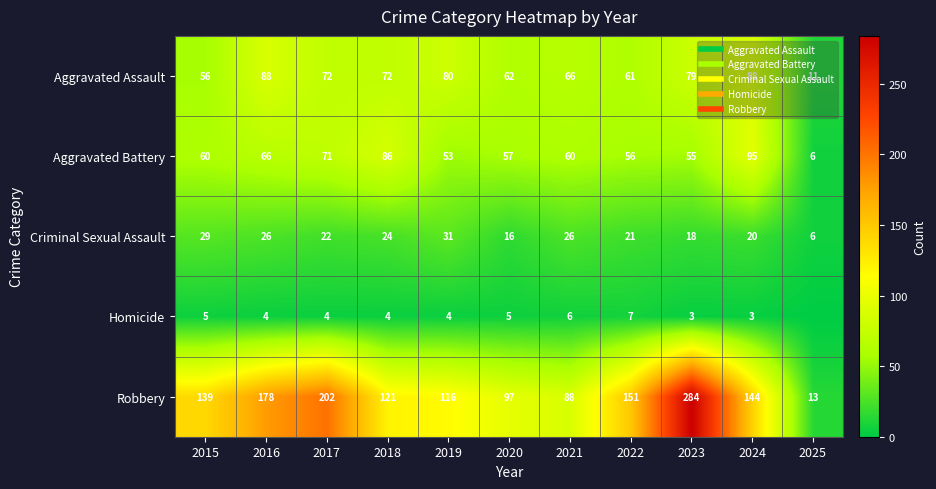

At 2024, list the series in order from smallest to largest.

Homicide, Criminal Sexual Assault, Aggravated Assault, Aggravated Battery, Robbery